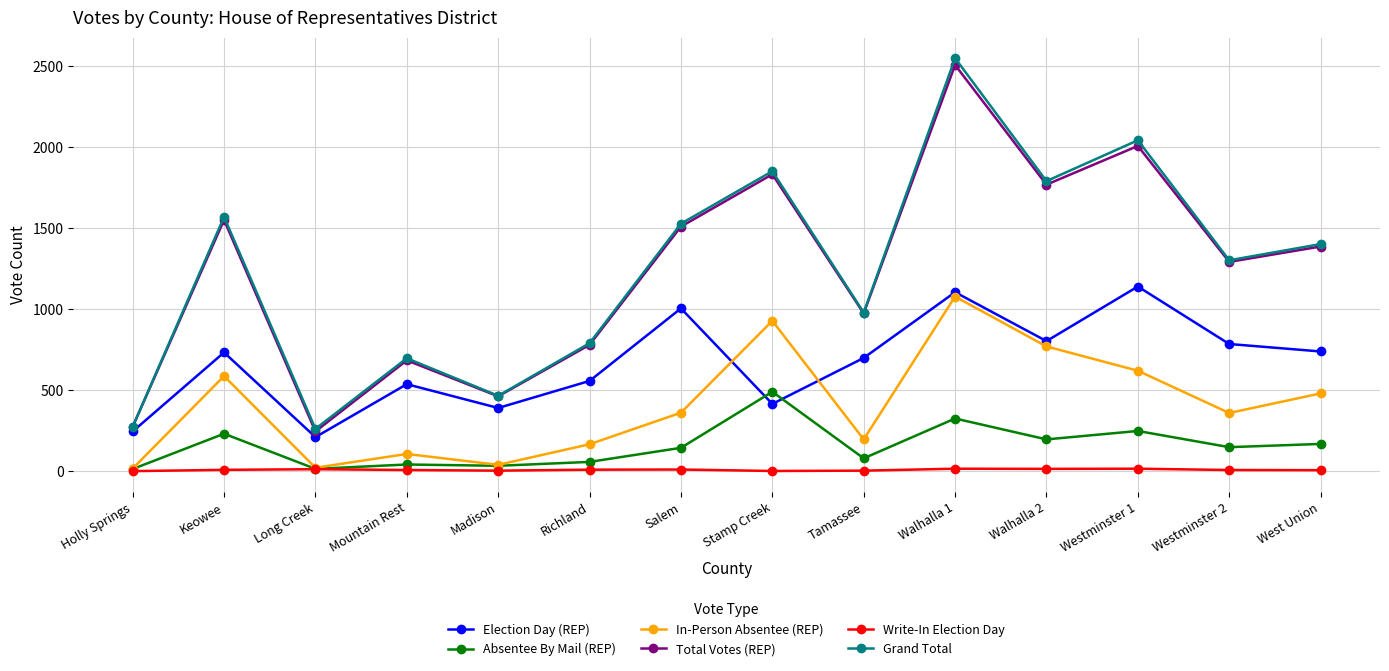

What is the value of the Total Votes (REP) point at the 13th from the left?

1292